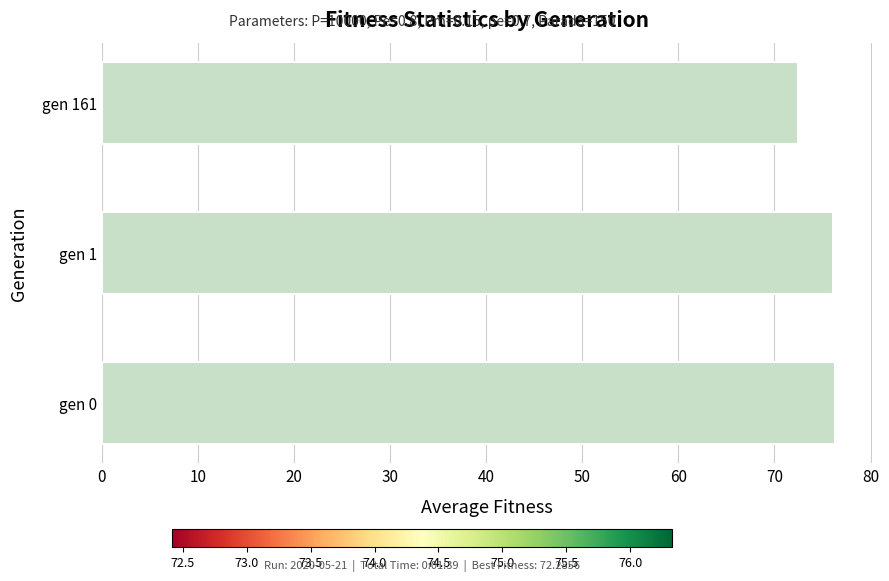

Read the value at gen 0.

76.3